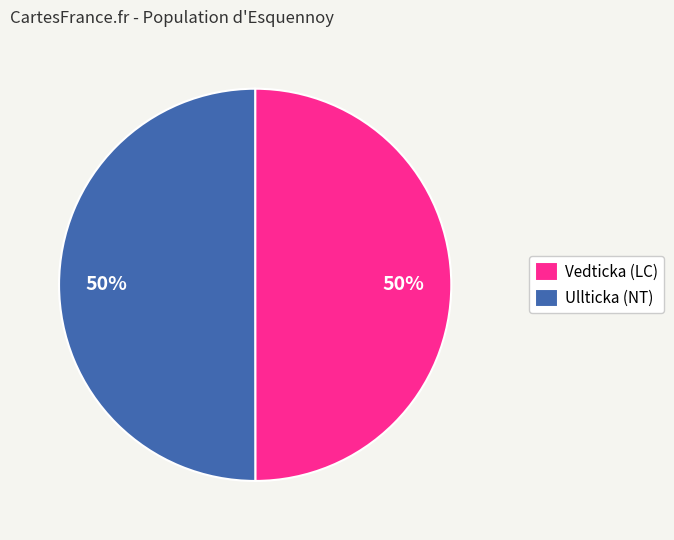

How many segments does this pie chart have?

2